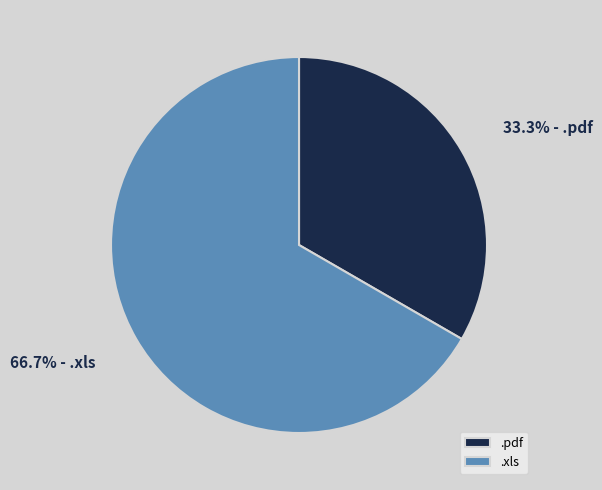

Which category has the smallest portion of the pie?

.pdf